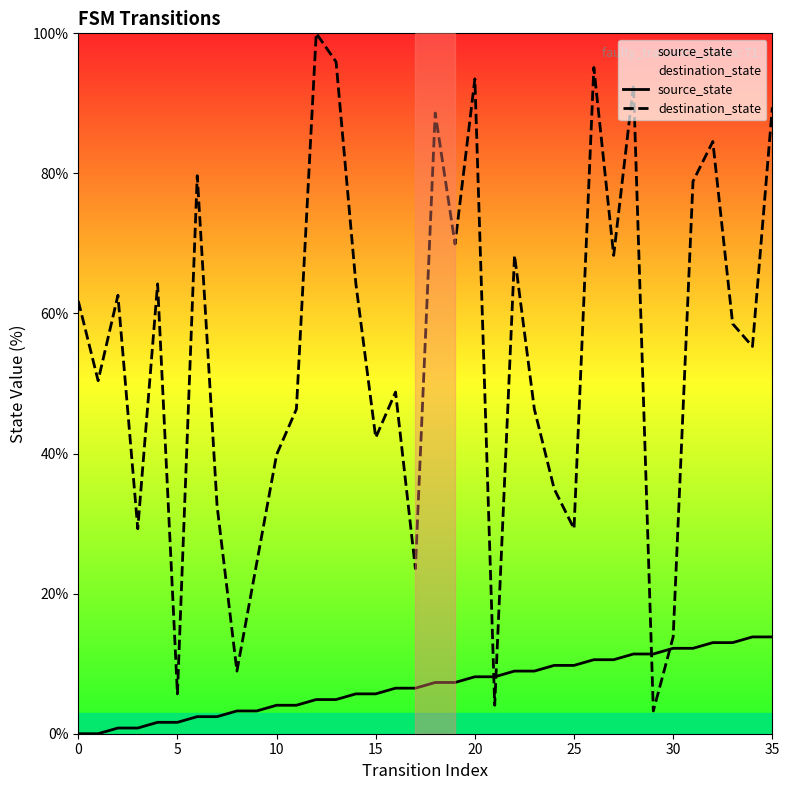

What is the difference between the second highest and minimum values in the destination_state series?

92.7